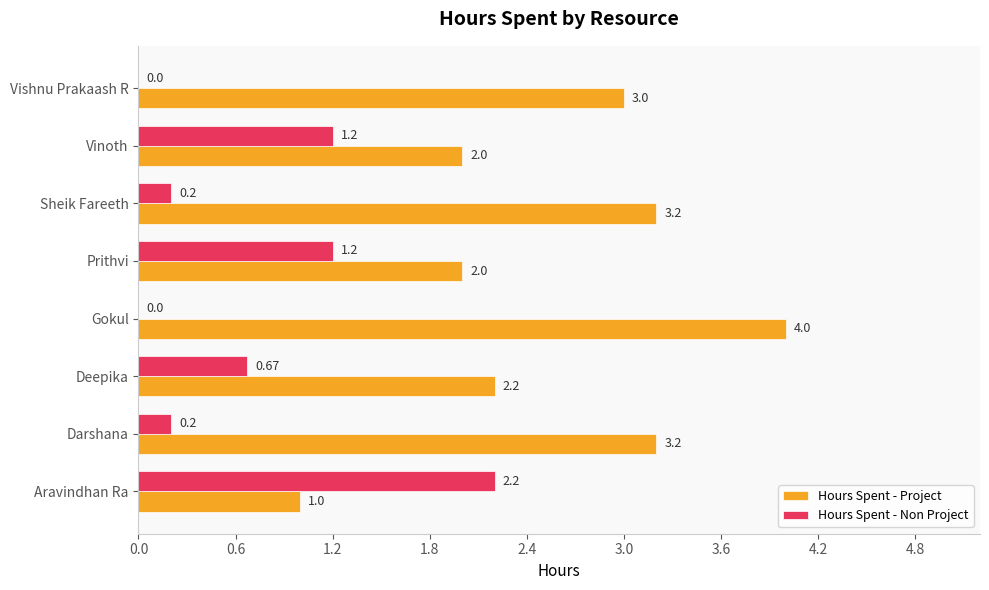

At which label does Hours Spent - Project reach its peak?

Gokul